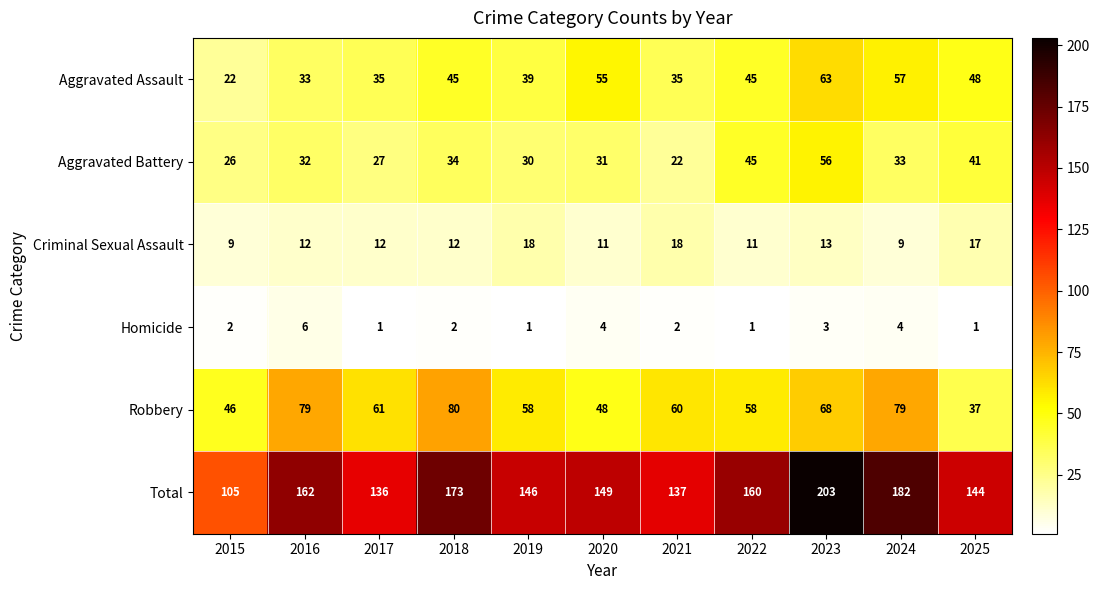

What is the average value of the Total series?

154